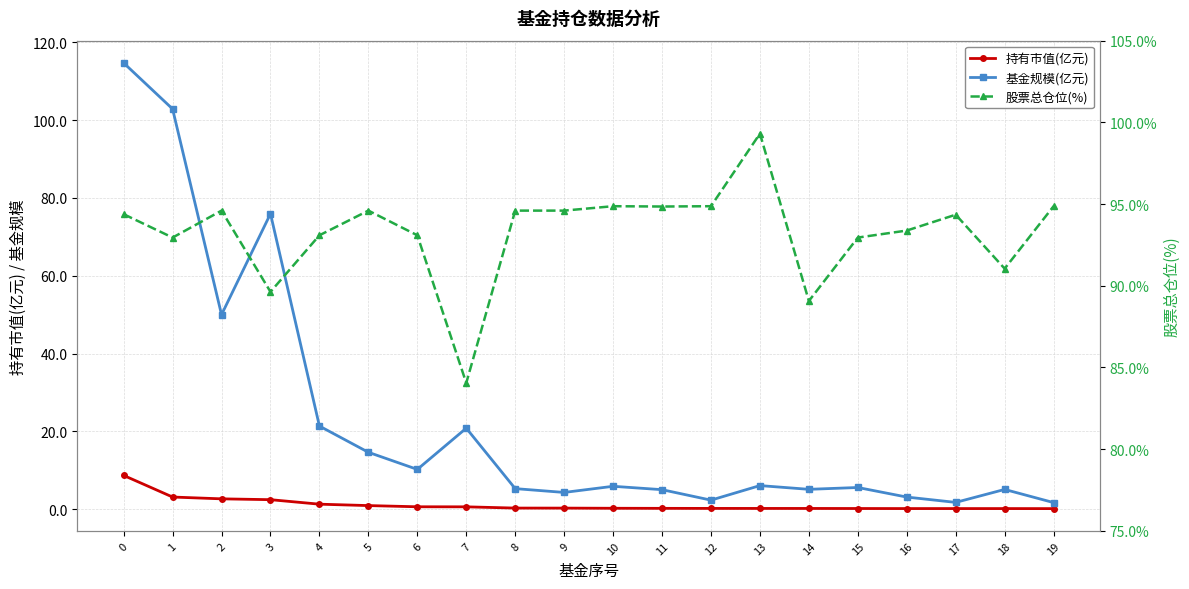

What is the spread (max minus min) of values at 0?

106.0